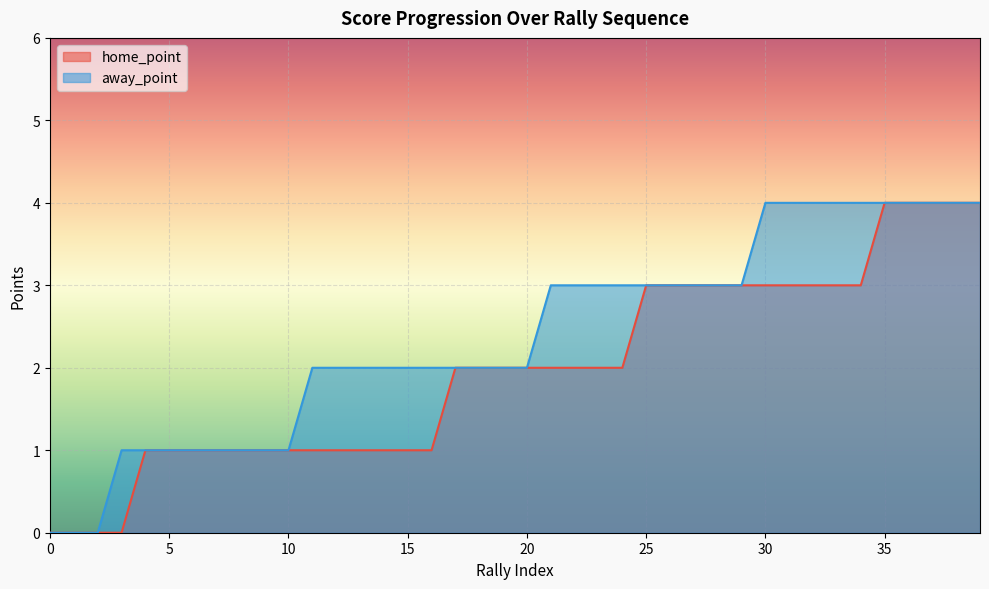

True or false: away_point has more than 2 points higher than both neighbors.

False